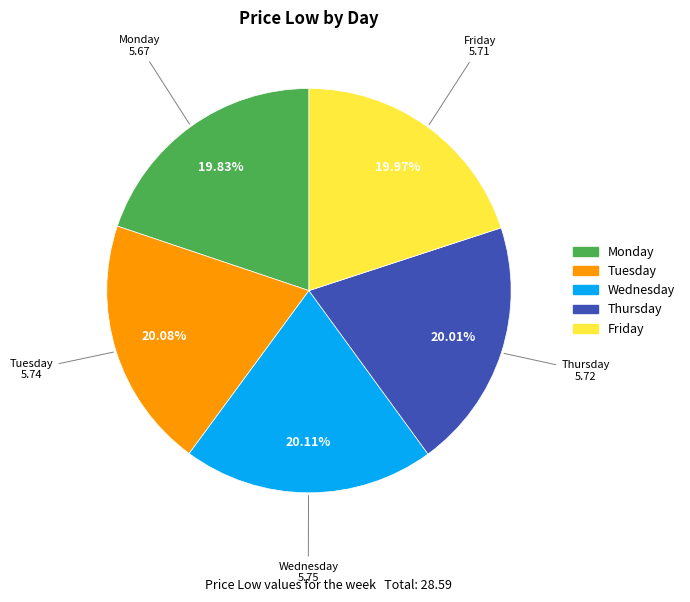

True or false: Tuesday accounts for 20% of the total.

True